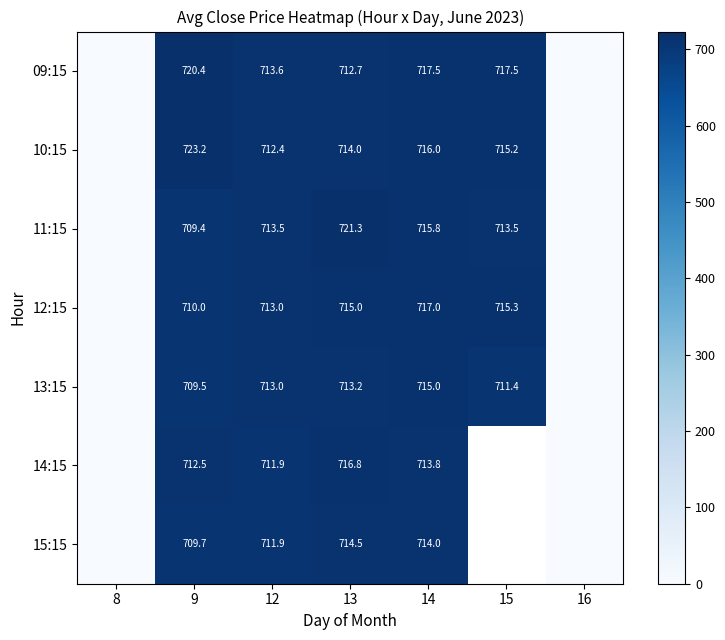

True or false: 12:15 has a value of 229.0 at 13.

False